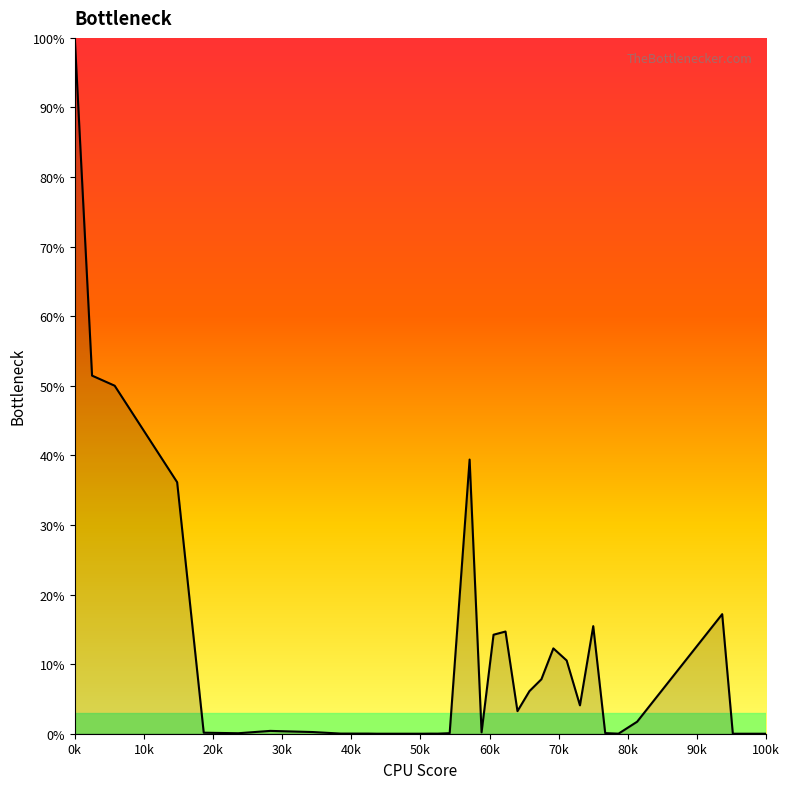

What is the greatest value displayed?

100.0